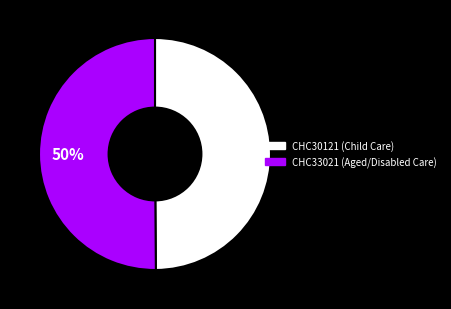

To the nearest percent, what is the combined percentage of CHC30121 and CHC33021?

100%